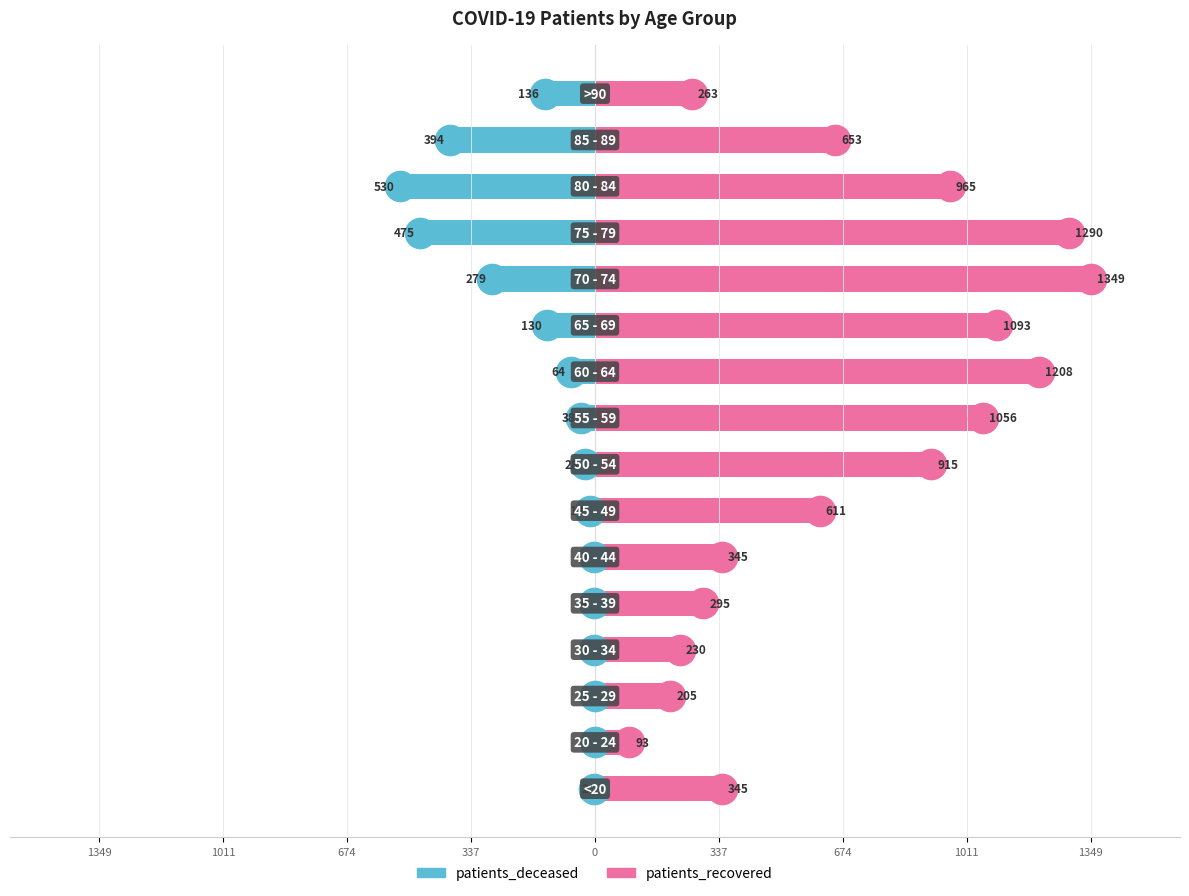

Rank the series by their average value, from lowest to highest.

patients_deceased, patients_recovered